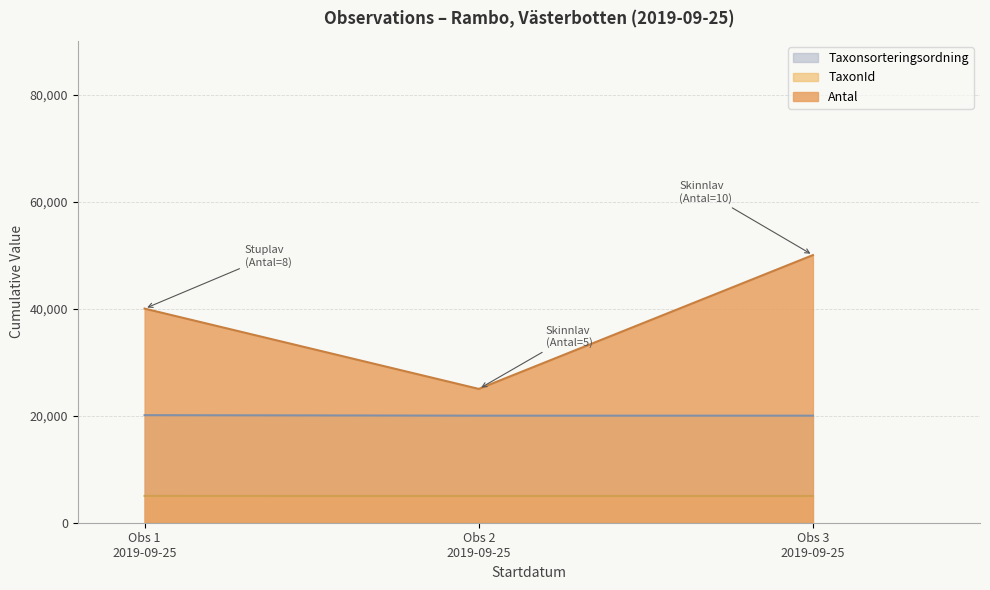

Which series has the largest total across all categories?

Antal